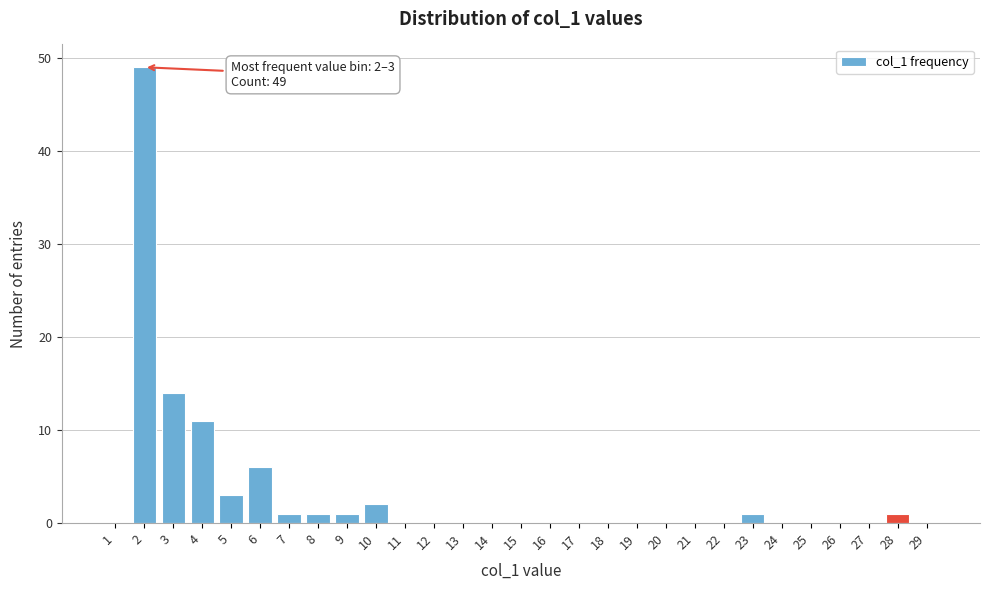

Reading right to left, extract all data points from this chart.

29=0	28=1	27=0	26=0	25=0	24=0	23=1	22=0	21=0	20=0	19=0	18=0	17=0	16=0	15=0	14=0	13=0	12=0	11=0	10=2	9=1	8=1	7=1	6=6	5=3	4=11	3=14	2=49	1=0